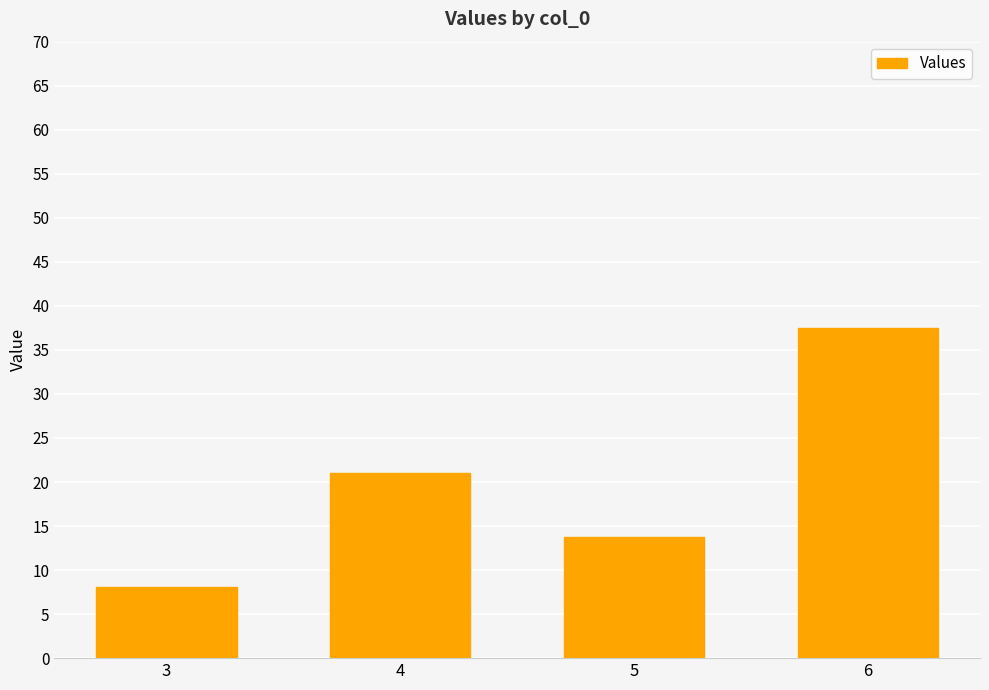

What is the smallest value displayed?

8.1